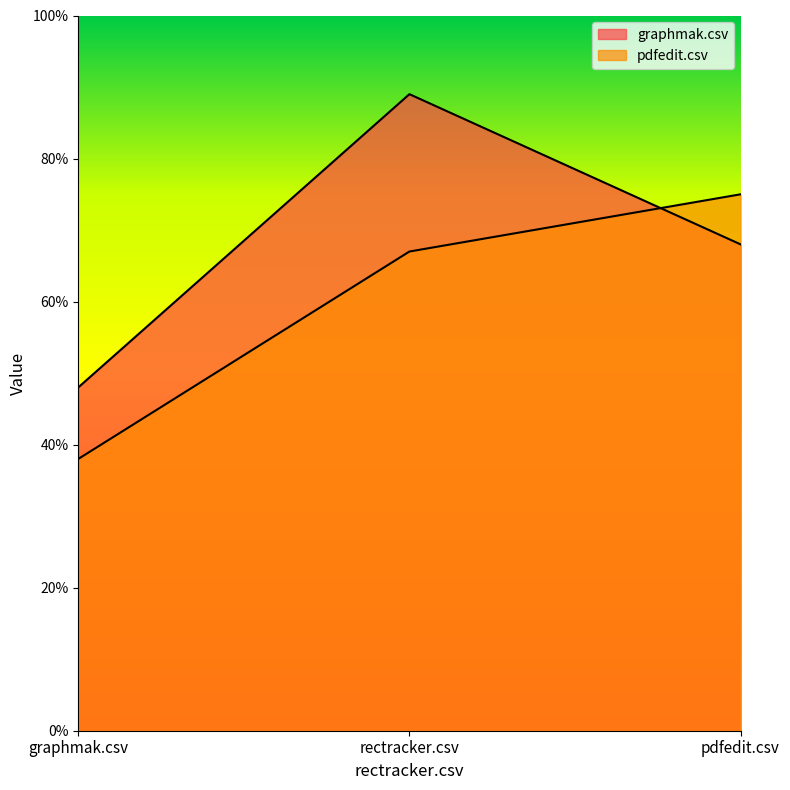

What is the minimum value shown in the chart?

0.4